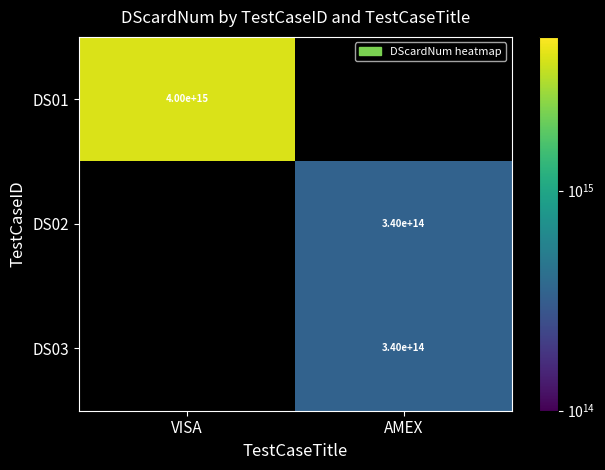

What is the maximum value shown in the chart?

4000500060000008